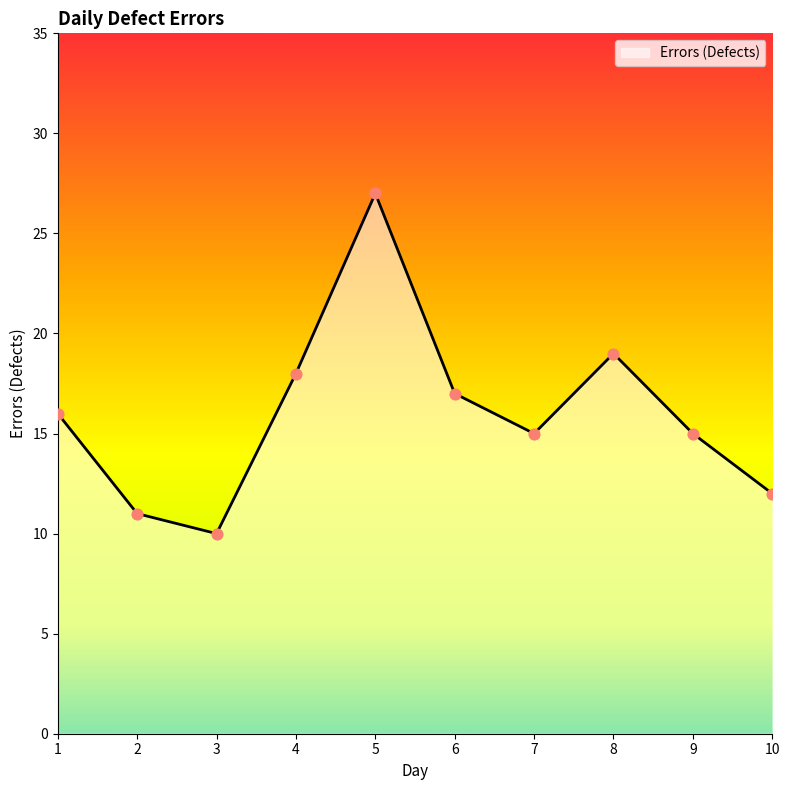

Between 2 and 9, which is larger?

9